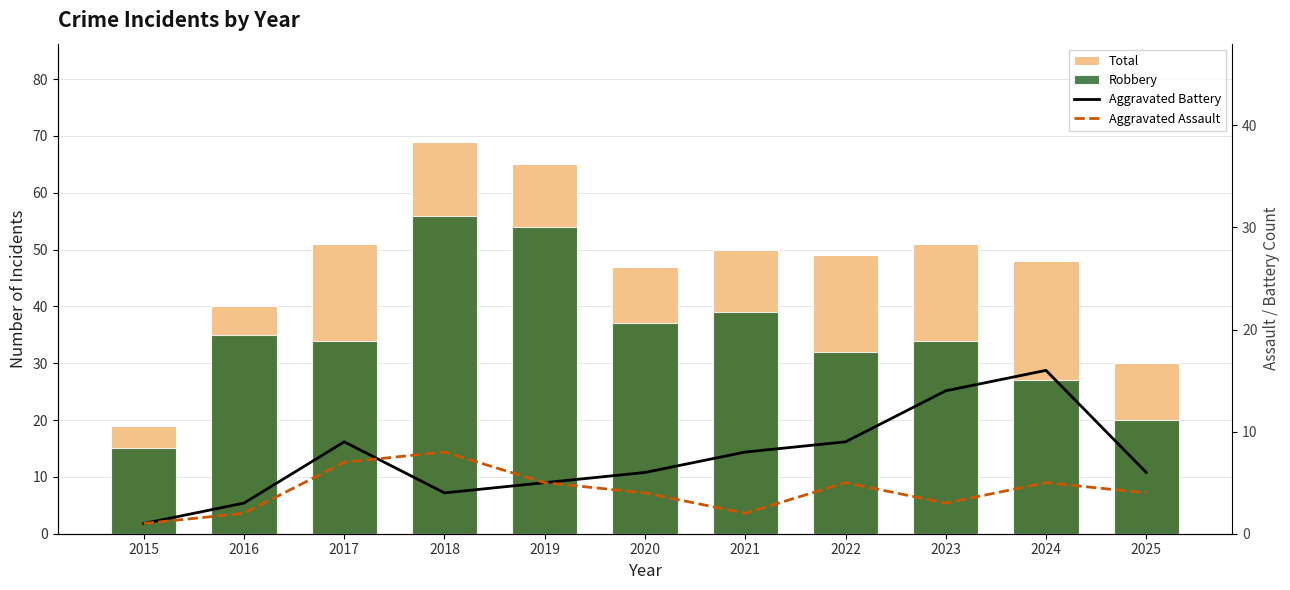

How many values in the Aggravated Battery series are below 6?

4